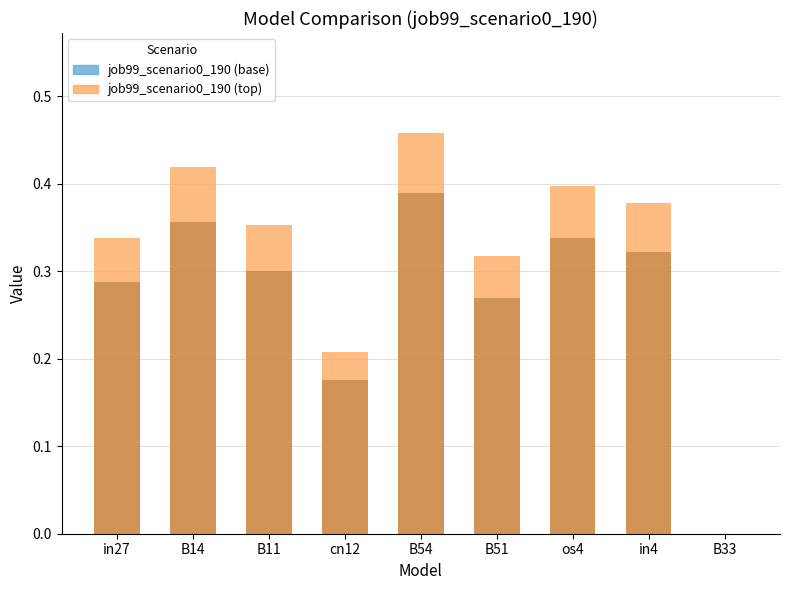

At which category is the sum across all series the highest?

B54